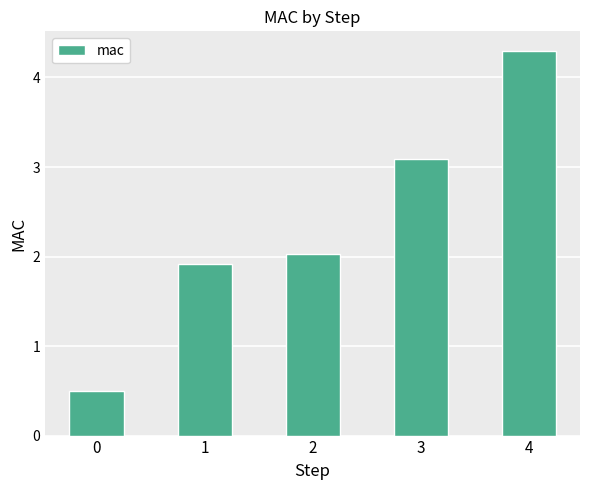

What is the ratio of the value at 2 to the value at 1?

1.1